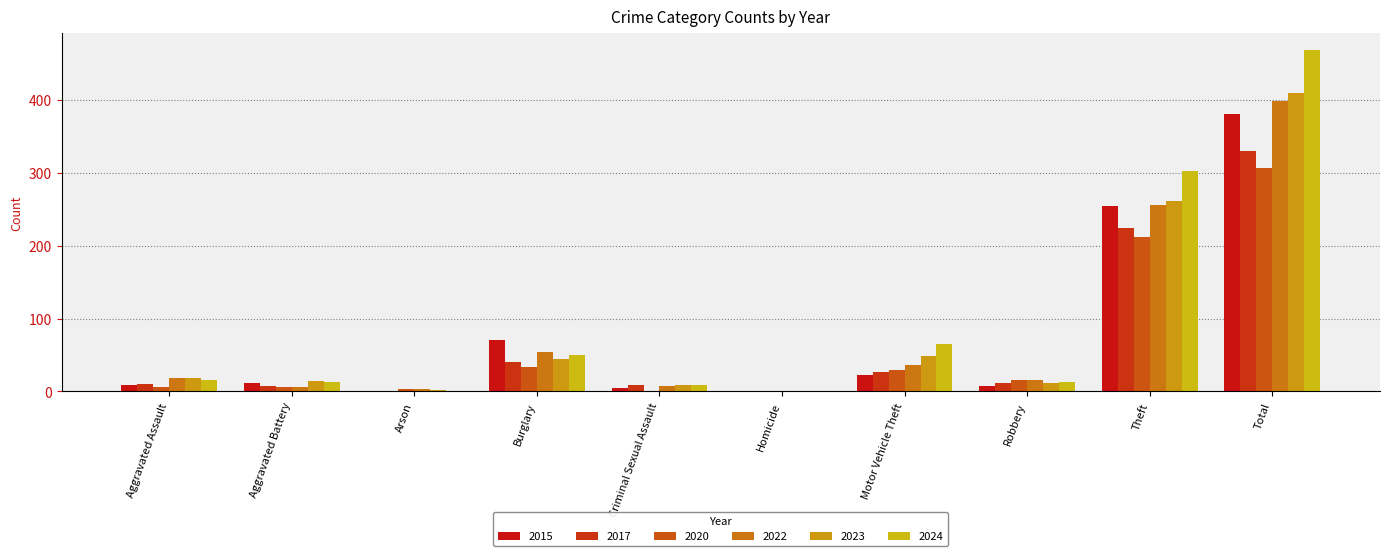

Which category has the highest value in the 2020 series?

Total